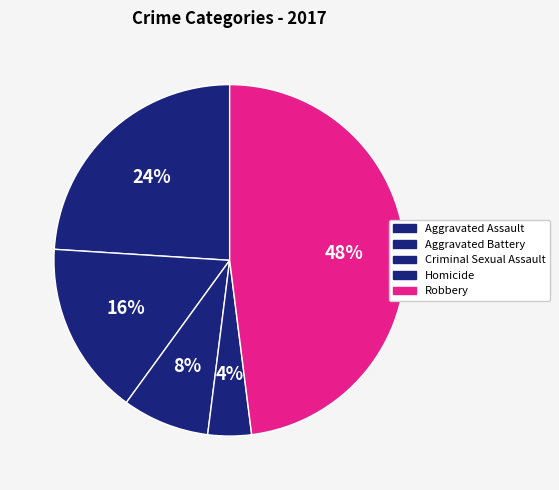

Which slice is the largest?

Robbery